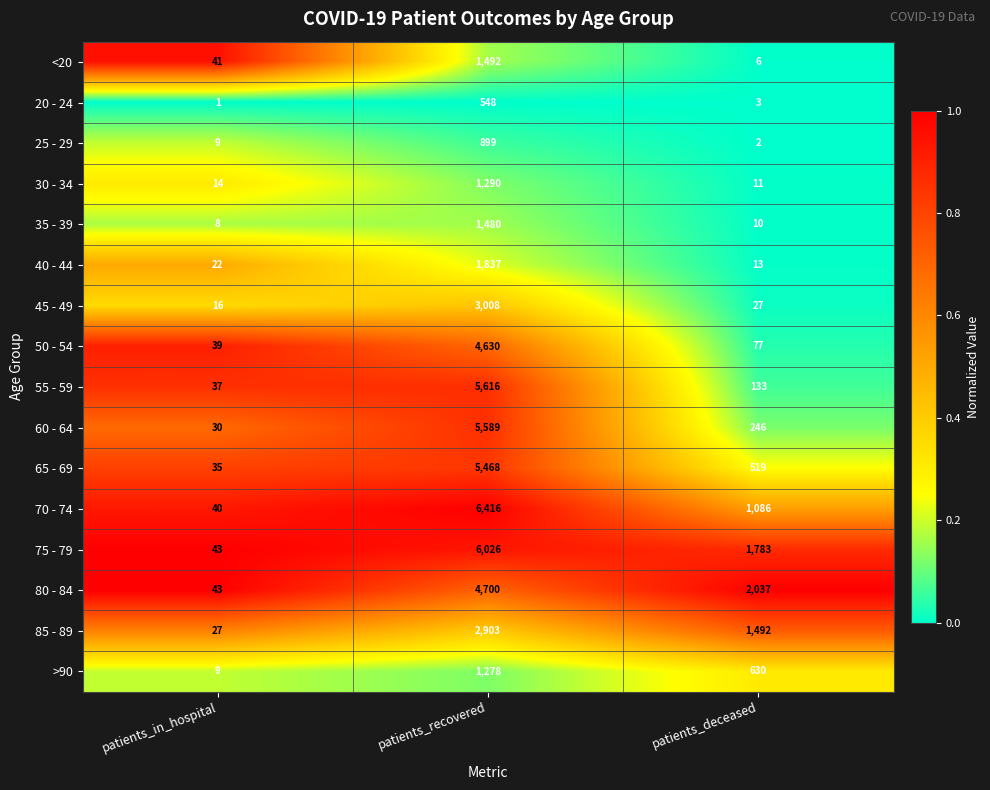

At which category is the sum across all series the highest?

patients_recovered